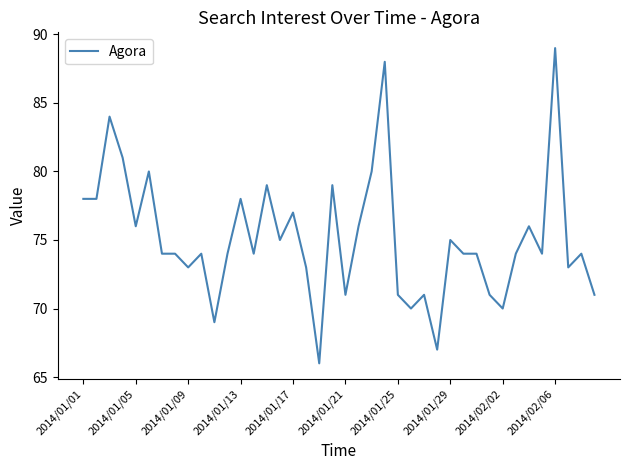

What is the smallest value displayed?

66